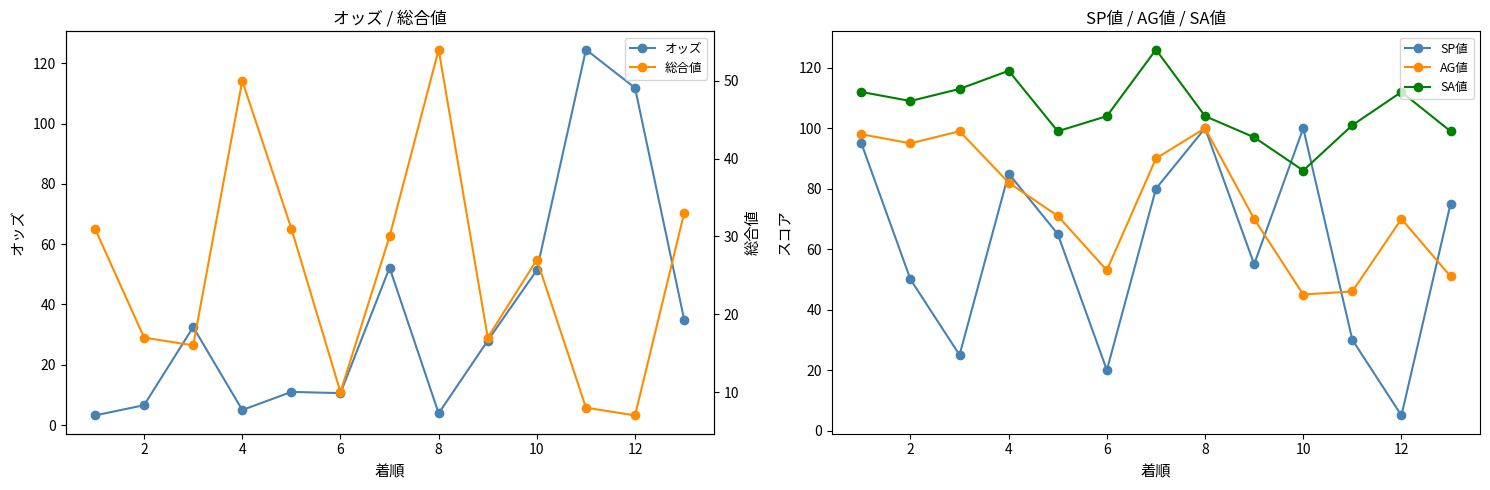

True or false: SA値 has more than 2 interior local peaks.

True